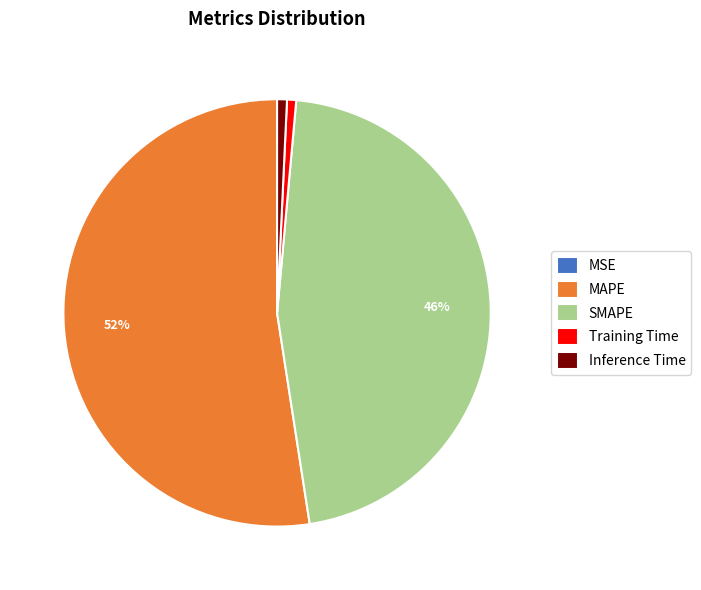

Do Training Time and Inference Time together represent more than half of the pie?

No